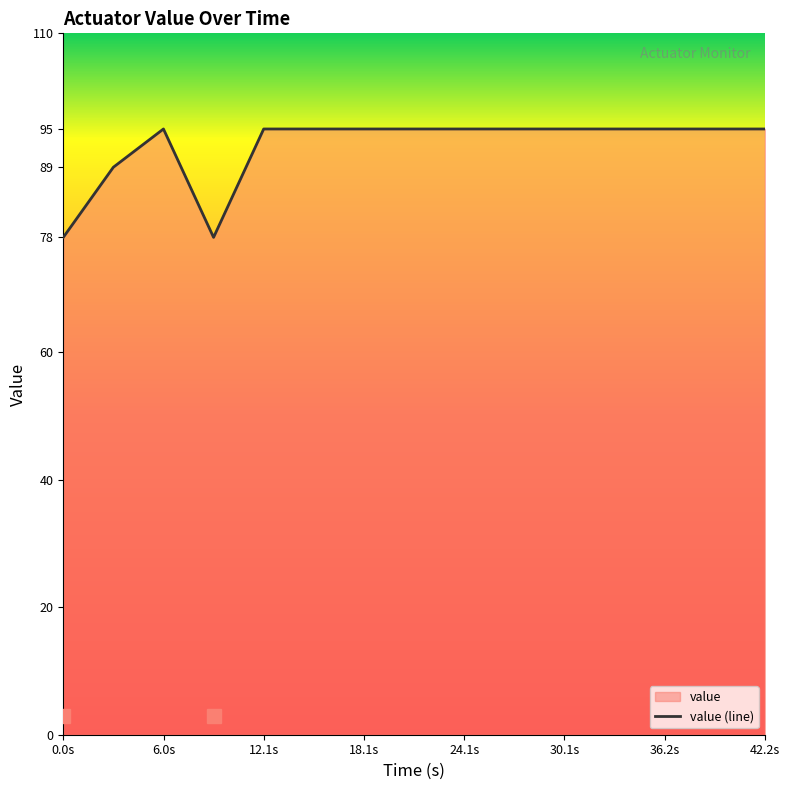

What is the sum of all values?

1385